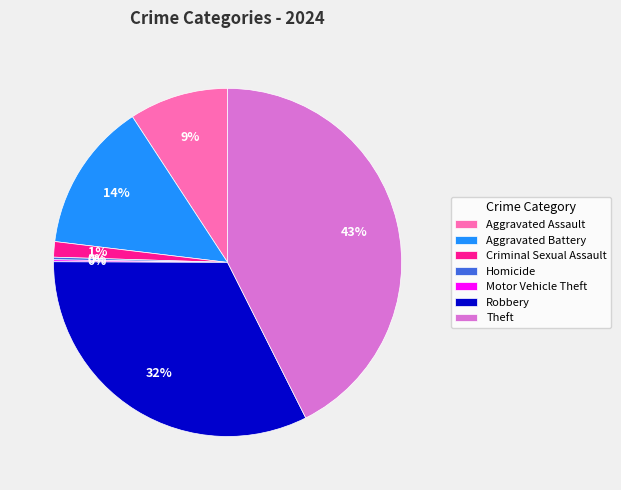

Combined, do Criminal Sexual Assault and Robbery account for over 50%?

No